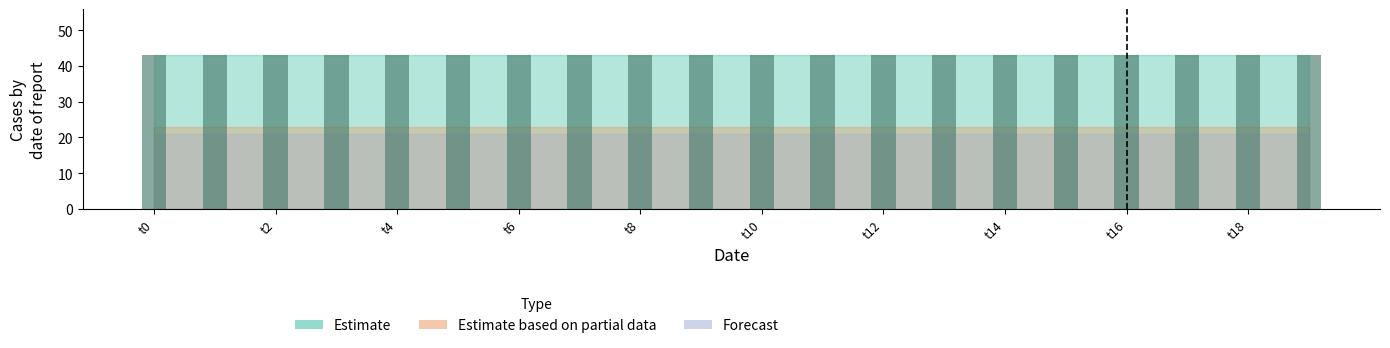

The value of k2 at t17 is 23. True or false?

True